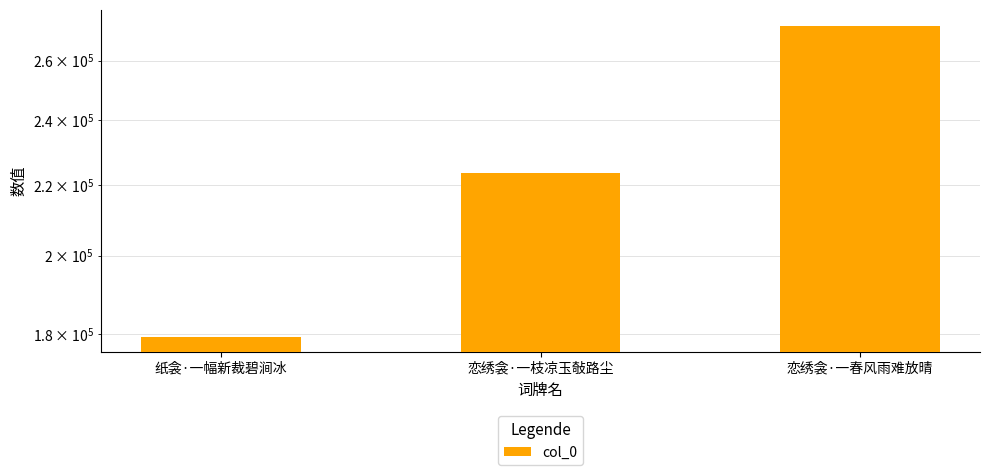

Rank the categories by value from lowest to highest.

纸衾·一幅新裁碧涧冰, 恋绣衾·一枝凉玉敧路尘, 恋绣衾·一春风雨难放晴